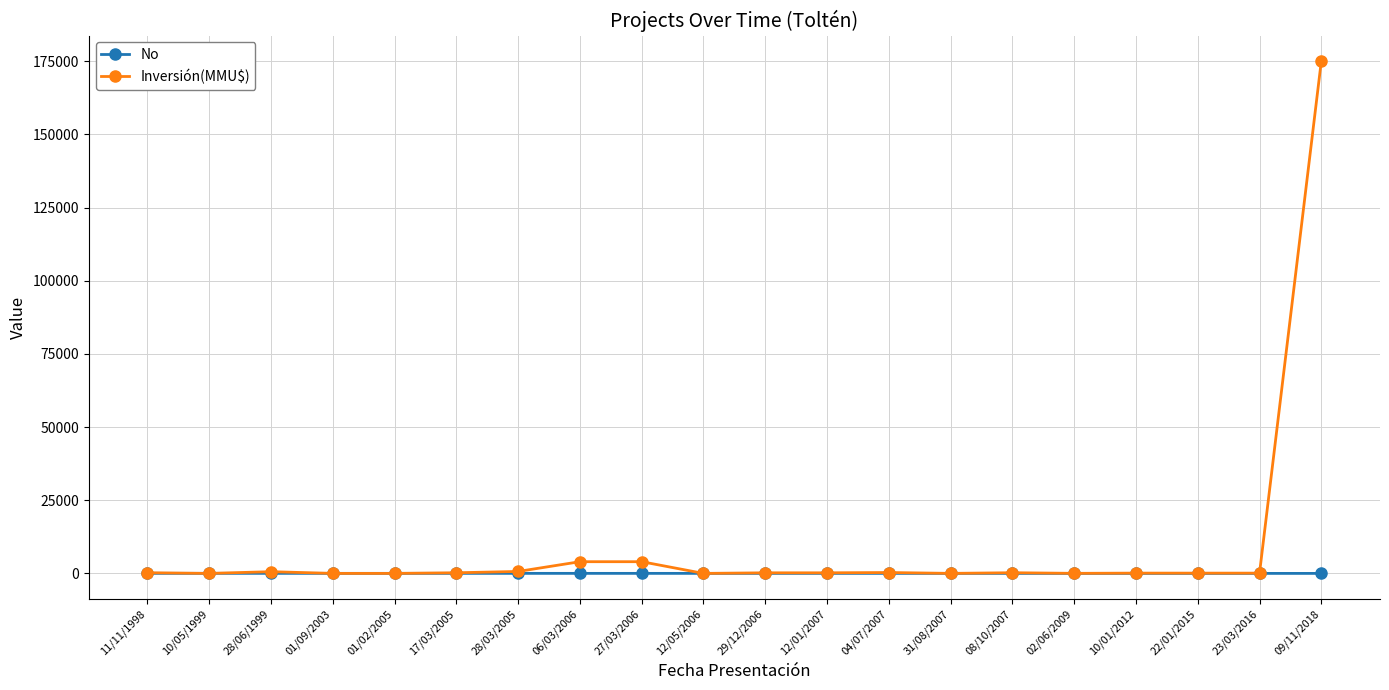

The value of Inversión(MMU$) at 10/05/1999 is 0. True or false?

True